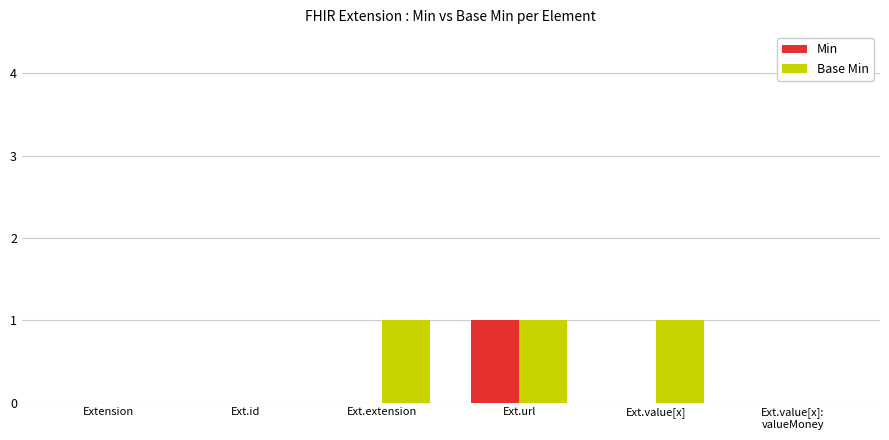

What is the highest value of the Min series?

1